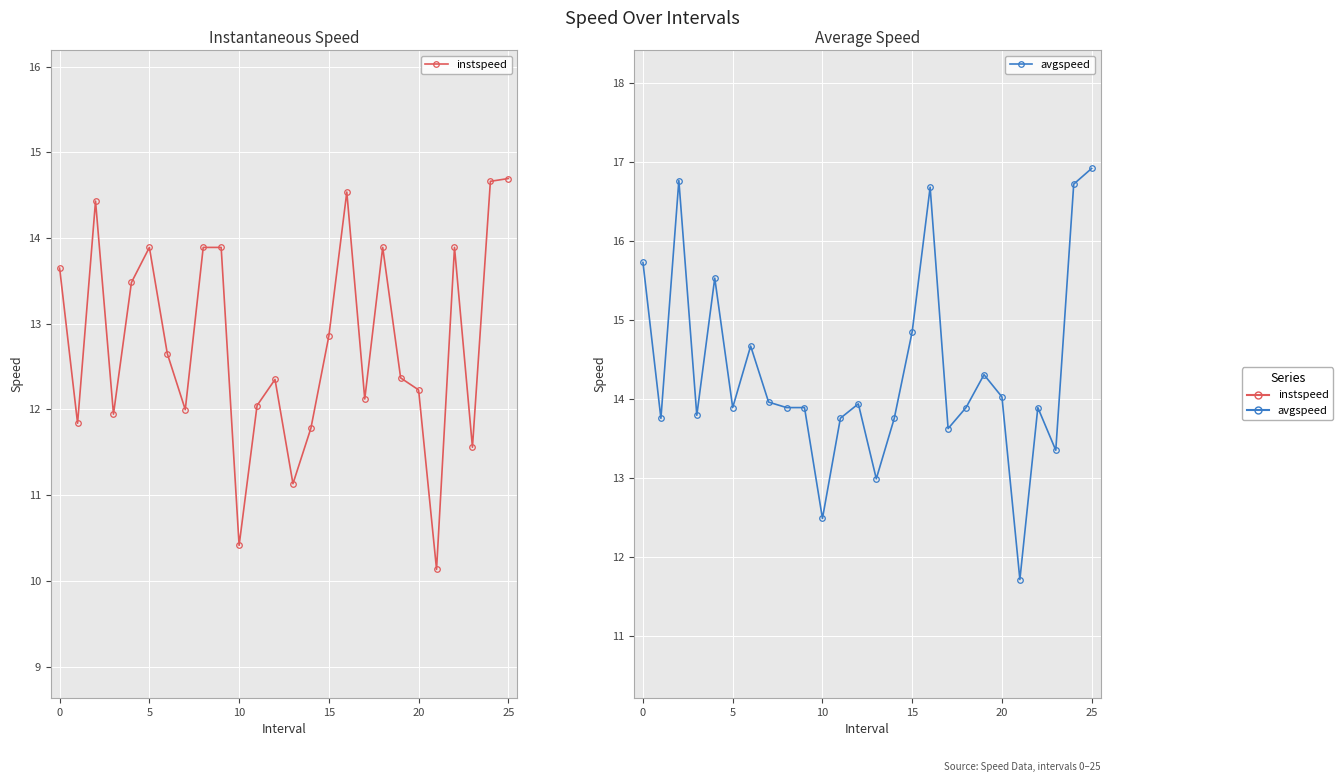

True or false: instspeed and avgspeed cross at least once.

False